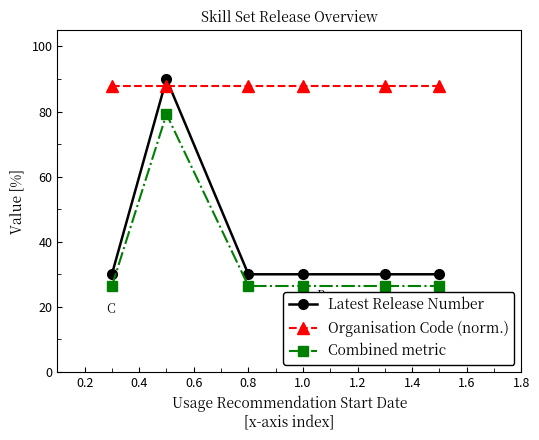

Which series has the largest total across all categories?

Organisation Code (norm.)